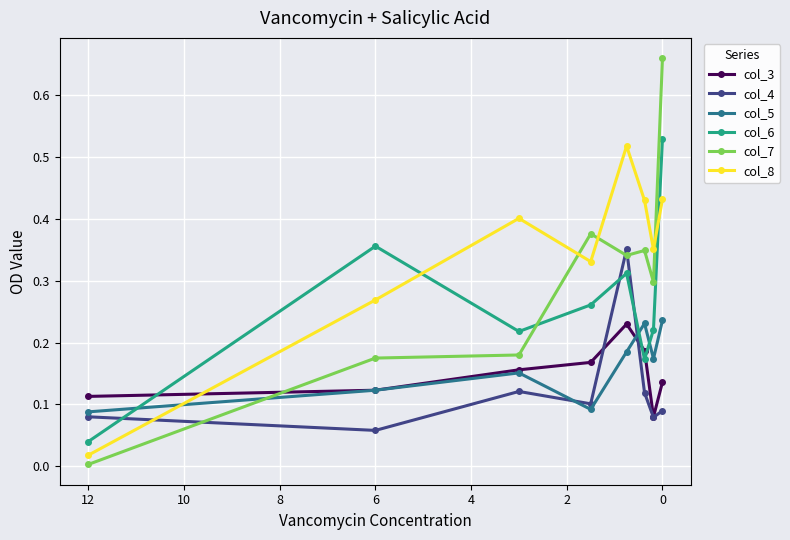

What value does the col_5 series have at 4?

0.1